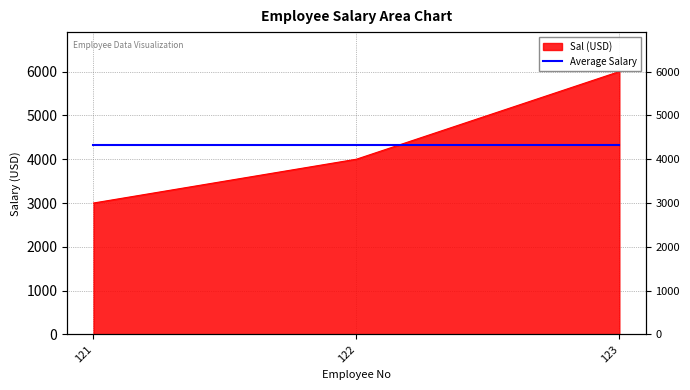

What is the smallest value displayed?

3000